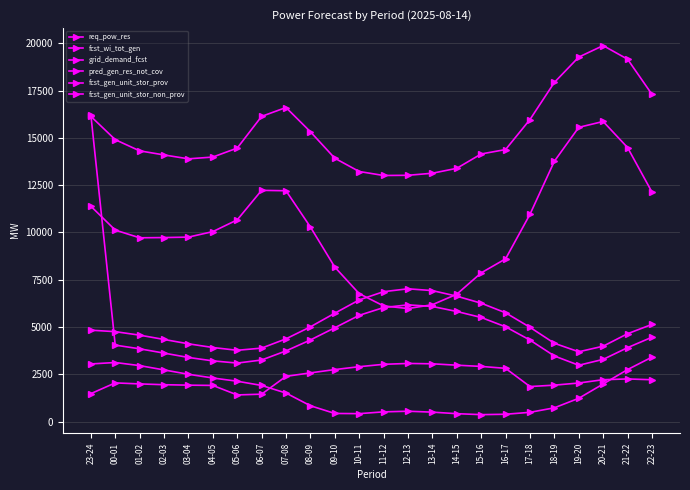

Reading right to left, transcribe all the data shown in this chart.

req_pow_res: 2208	2251	2211	2036	1923	1849	2812	2913	2978	3051	3071	3024	2899	2746	2572	2388	1446	1405	1908	1922	1946	1988	2042	1473
fcst_wi_tot_gen: 3405	2745	1984	1228	724	486	384	363	414	495	544	510	416	426	834	1505	1907	2130	2302	2497	2728	2956	3120	3044
grid_demand_fcst: 17300	19160	19878	19271	17931	15968	14381	14147	13389	13129	13020	13009	13220	13922	15322	16604	16135	14459	13984	13890	14096	14313	14904	16138
pred_gen_res_not_cov: 4457	3905	3285	2975	3466	4307	5009	5502	5818	6084	6169	6025	5615	4957	4312	3733	3252	3090	3207	3387	3617	3845	4039	16228
fcst_gen_unit_stor_prov: 12135	14488	15865	15555	13763	10956	8601	7860	6731	6177	5973	6113	6761	8165	10286	12202	12224	10663	10041	9751	9727	9715	10123	11385
fcst_gen_unit_stor_non_prov: 5134	4642	3983	3687	4137	4982	5750	6256	6628	6922	7018	6866	6429	5727	5006	4372	3881	3766	3913	4108	4339	4567	4751	4829